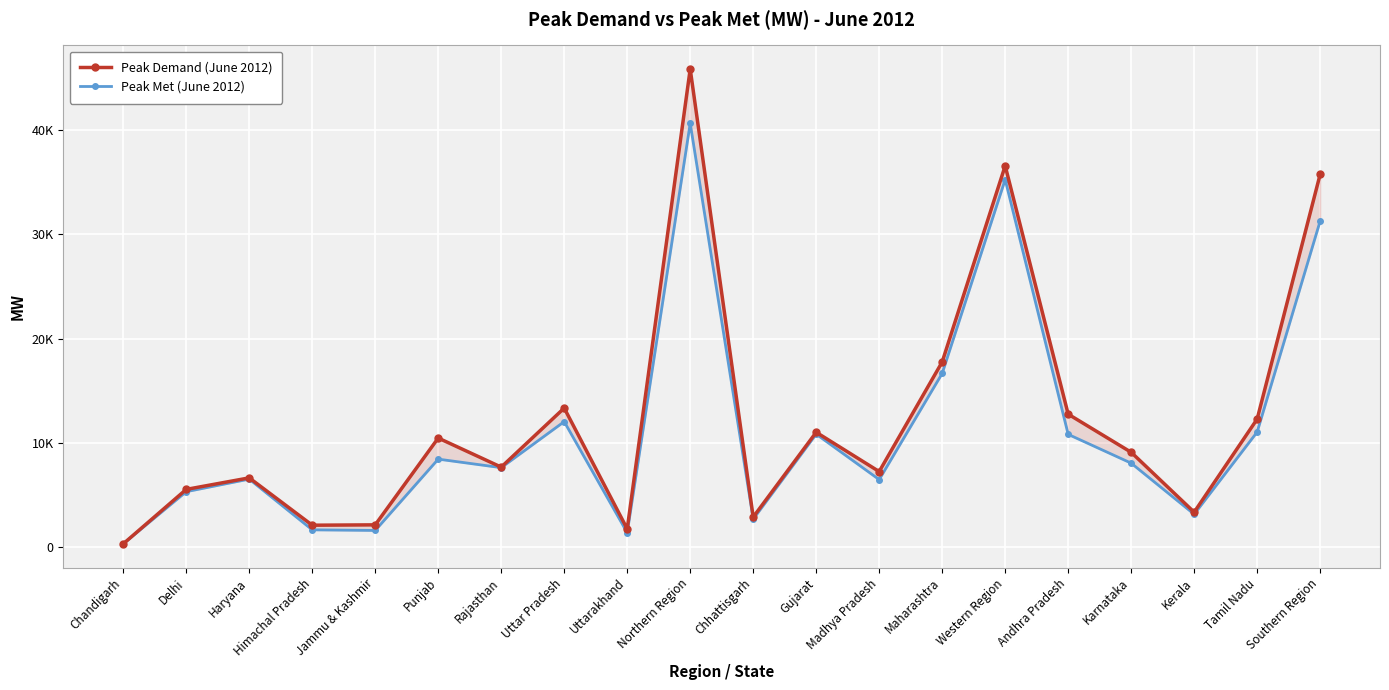

Count the number of categories in the chart.

20